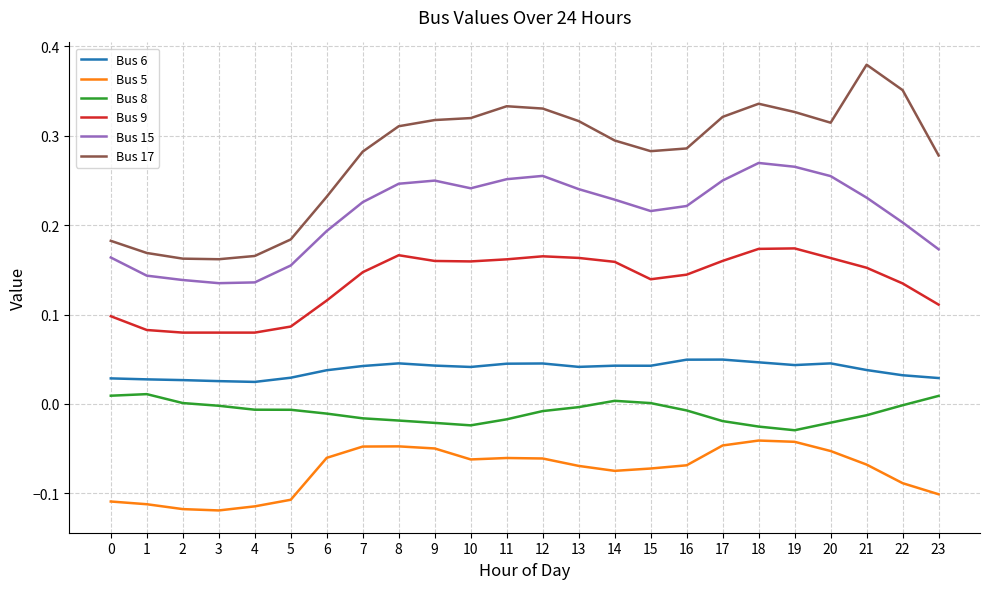

Rank the series at 2 from highest to lowest value.

Bus 17, Bus 15, Bus 9, Bus 6, Bus 8, Bus 5